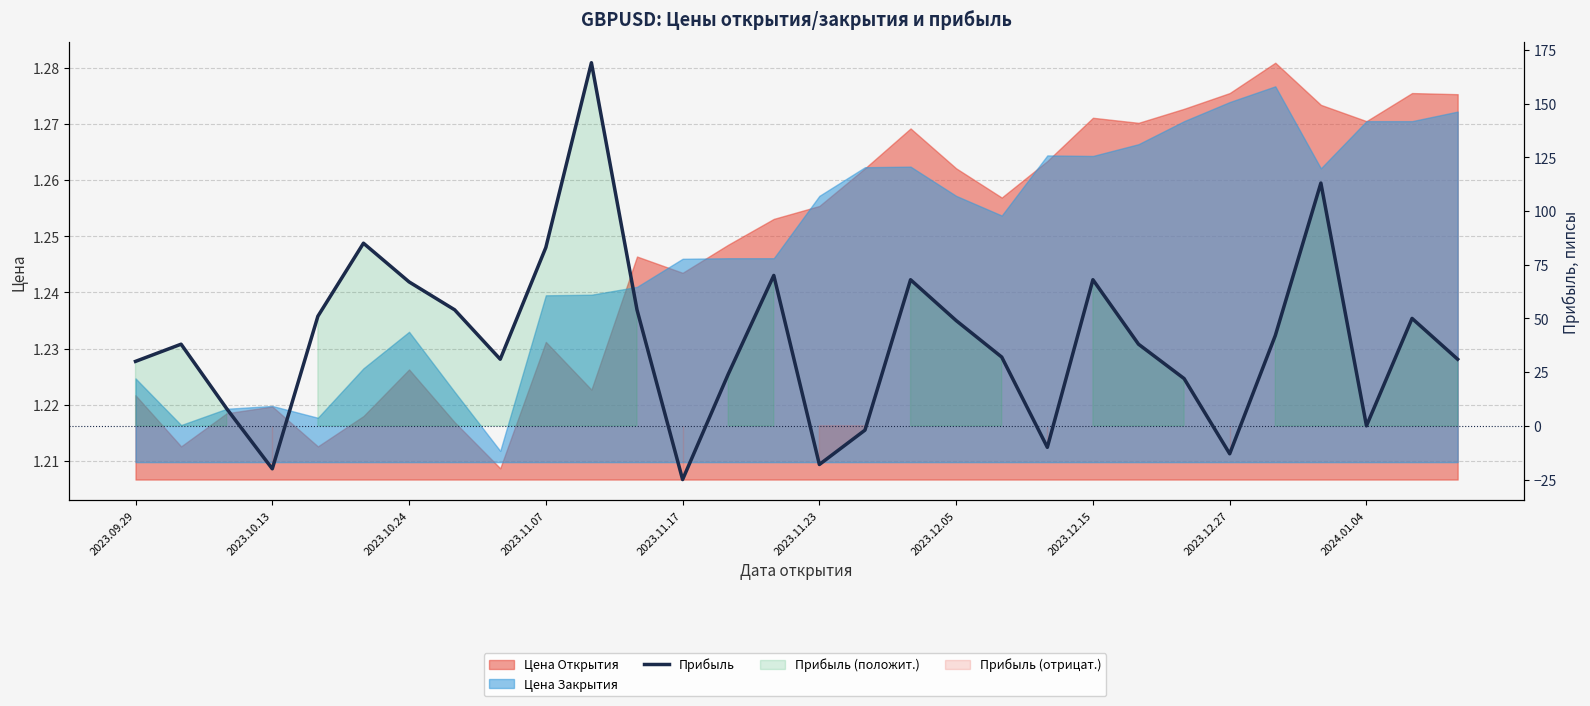

What is the greatest value displayed?

169